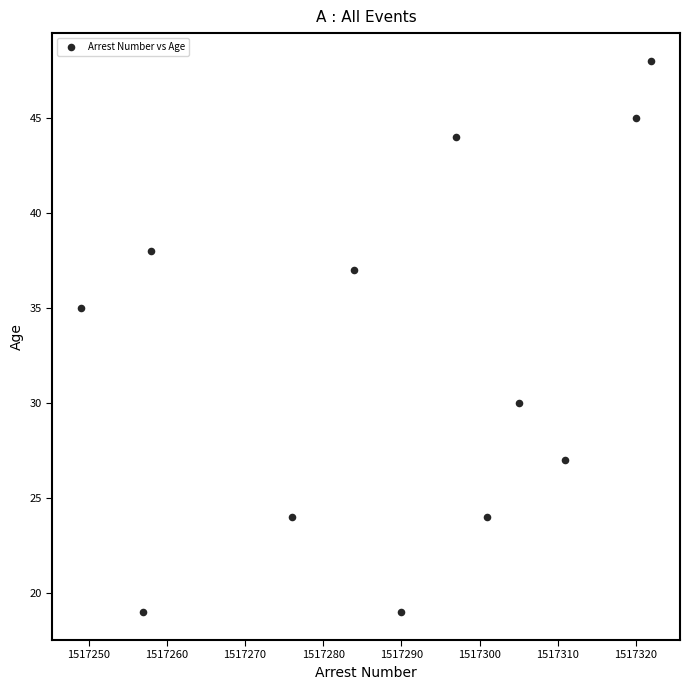

What is the average X value?

1517289